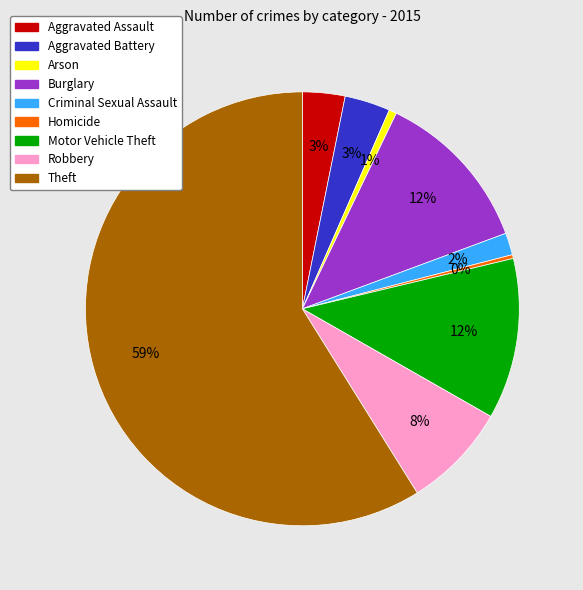

Between Aggravated Assault and Arson, which is larger?

Aggravated Assault